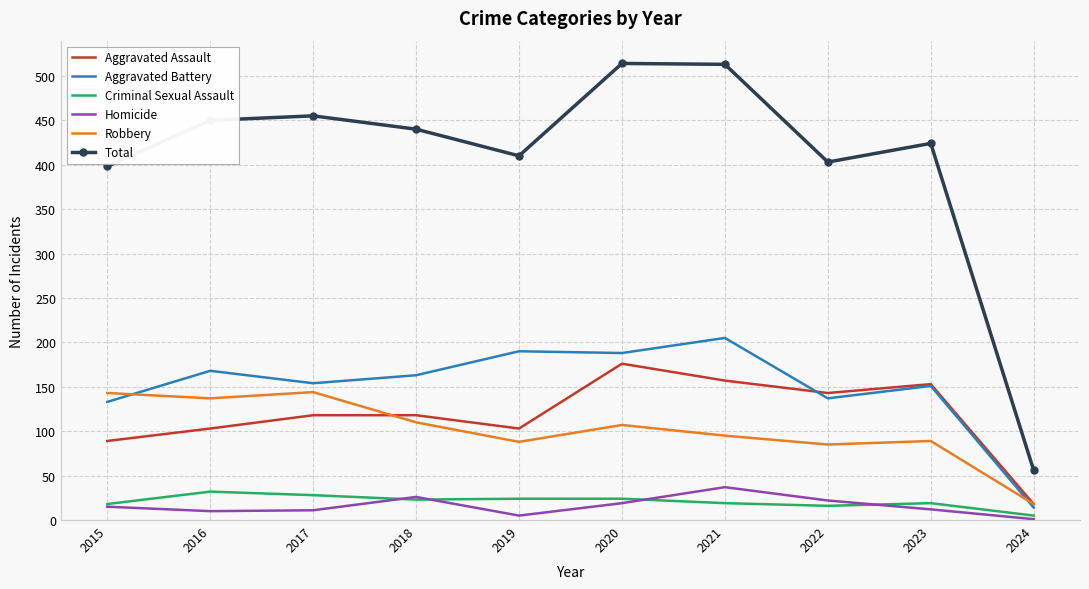

True or false: Total and Aggravated Assault intersect in this chart.

False